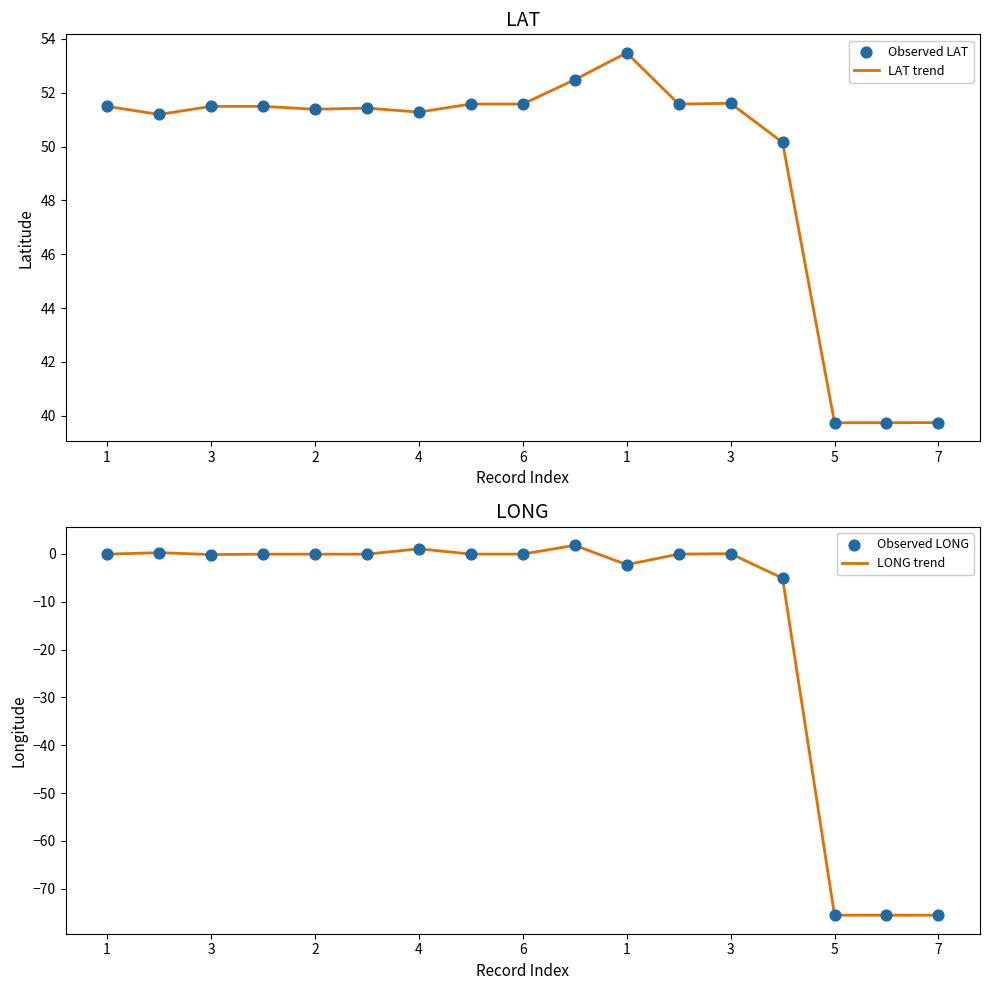

At how many categories does at least one series exceed -5?

17